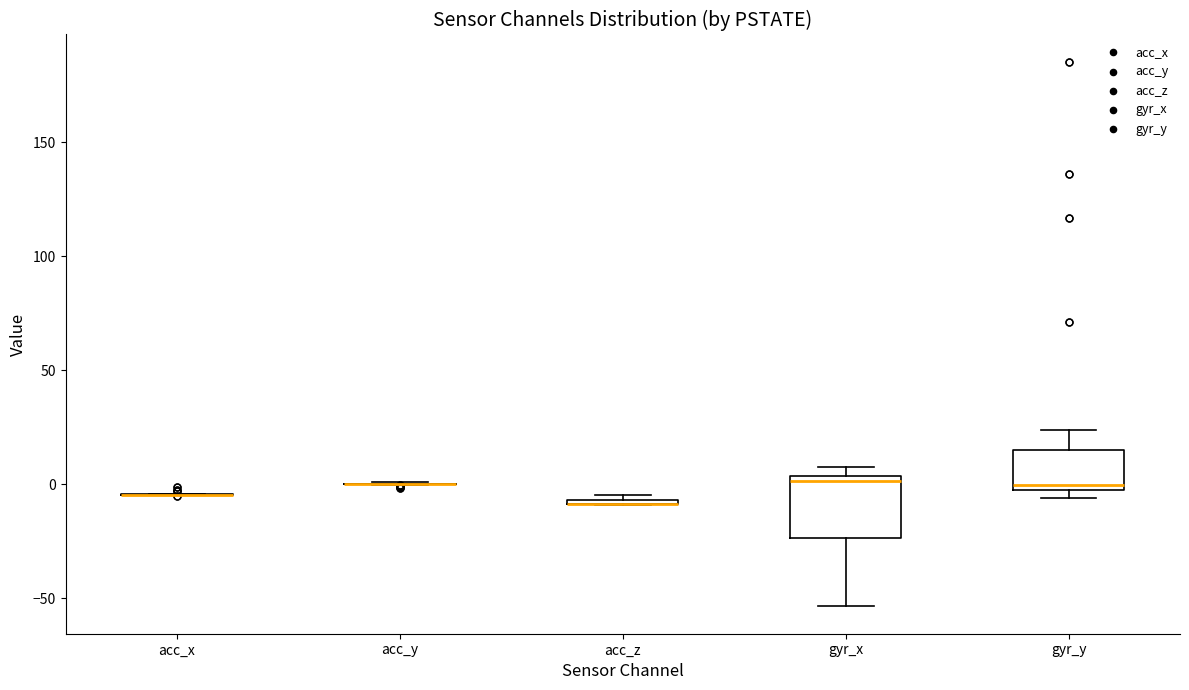

Comparing the boxes themselves (not the whiskers), which one is the tallest?

gyr_x